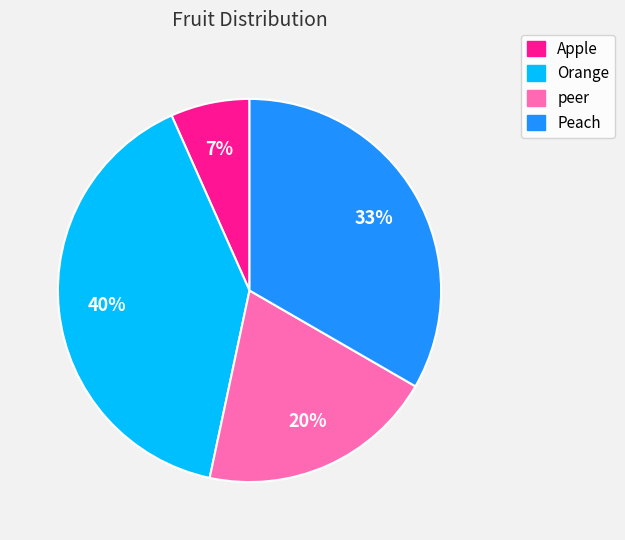

Which has a higher value, Orange or peer?

Orange